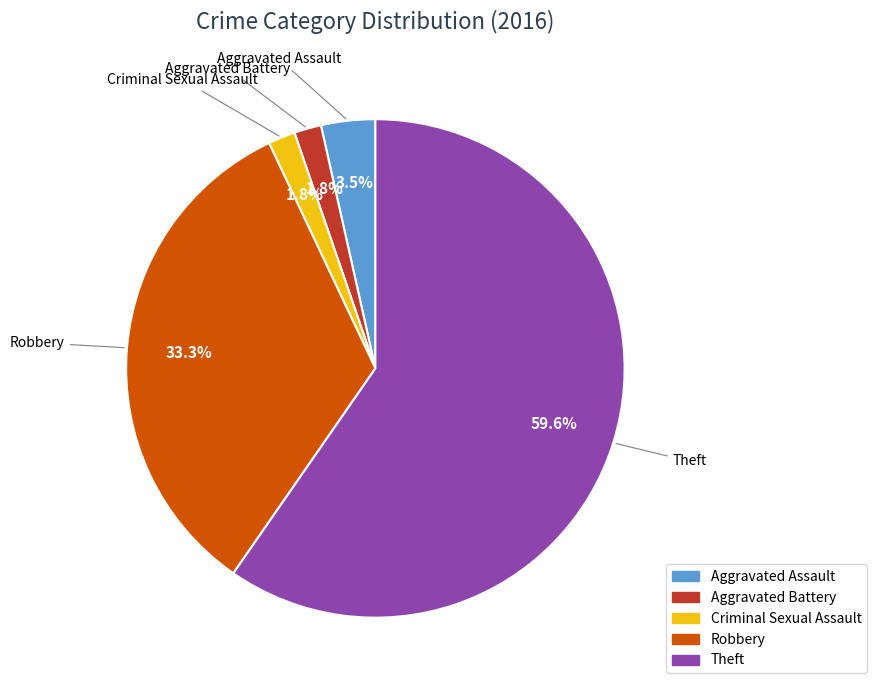

Approximately how many times larger is the value at Aggravated Battery compared to Criminal Sexual Assault?

1.0